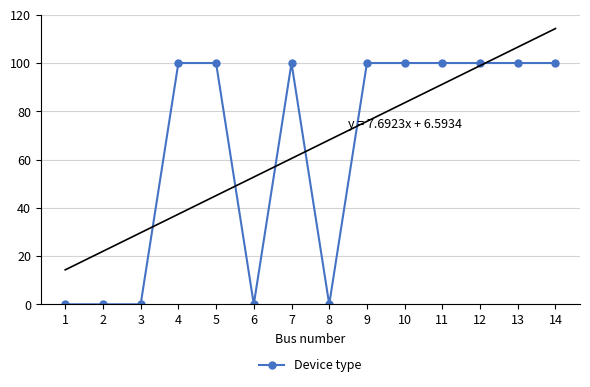

List the labels in order of value, smallest first.

1, 2, 3, 6, 8, 4, 5, 7, 9, 10, 11, 12, 13, 14